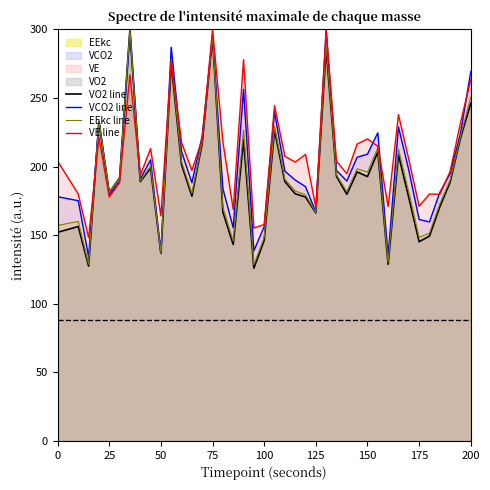

What is the greatest value displayed?

300.0